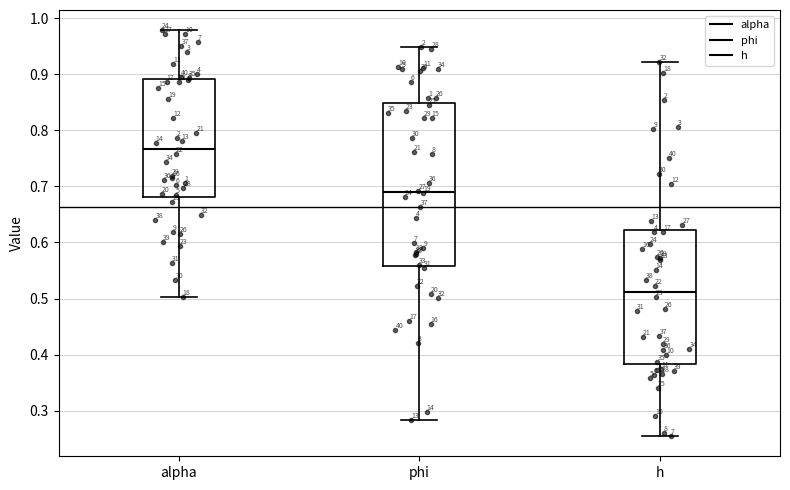

Reading left to right, read every box against the y-axis: the position of its median line, the range the box covers, and the ends of its whiskers. The values are not printed on the chart, so give them approximately, as read against the axis.

alpha: median 0.77, box 0.68 to 0.89, whiskers 0.50 to 0.98
phi: median 0.69, box 0.56 to 0.85, whiskers 0.28 to 0.95
h: median 0.51, box 0.38 to 0.62, whiskers 0.25 to 0.92